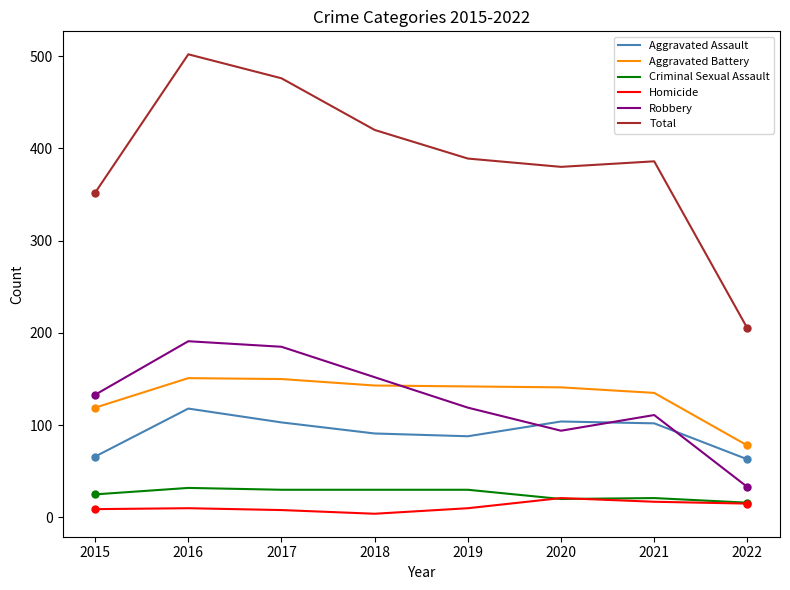

What is the difference between the maximum and minimum values in the Total series?

297